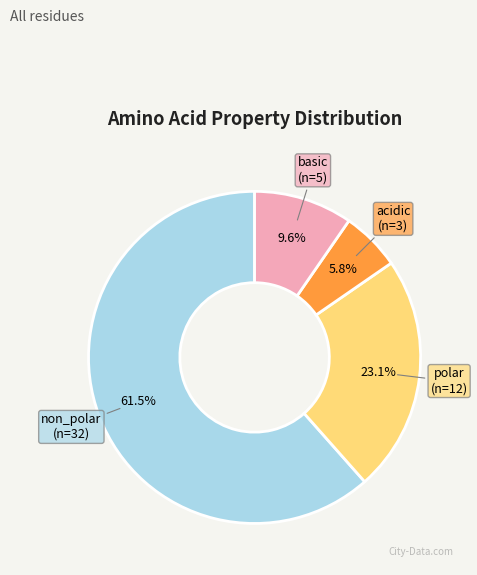

Which slice is the largest?

non_polar